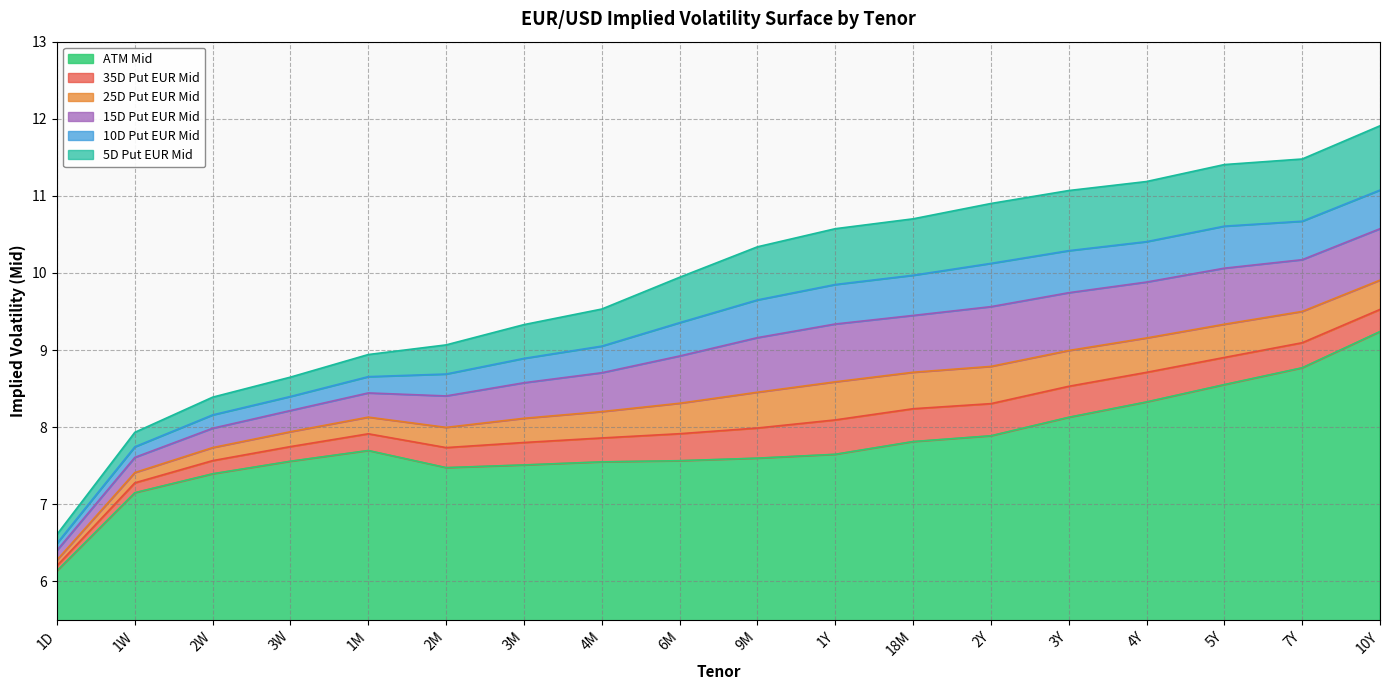

The ATM Mid series shows 12.5 at 1W. True or false?

False